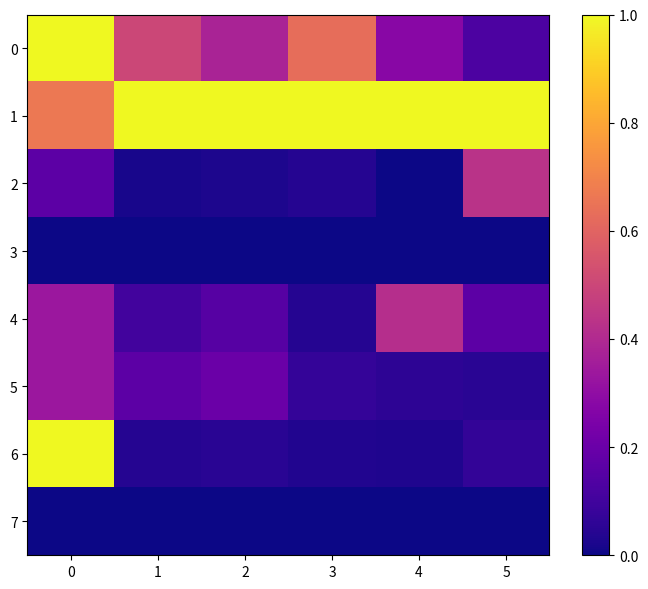

Reading left to right, what are all the values shown in this chart?

0: 0=1.0	1=0.5	2=0.4	3=0.6	4=0.3	5=0.1
1: 0=0.7	1=1.0	2=1.0	3=1.0	4=1.0	5=1.0
2: 0=0.2	1=0.0	2=0.0	3=0.0	4=0.0	5=0.4
3: 0=0.0	1=0.0	2=0.0	3=0.0	4=0.0	5=0.0
4: 0=0.3	1=0.1	2=0.1	3=0.0	4=0.4	5=0.2
5: 0=0.3	1=0.2	2=0.2	3=0.1	4=0.1	5=0.1
6: 0=1.0	1=0.0	2=0.1	3=0.0	4=0.0	5=0.1
7: 0=0.0	1=0.0	2=0.0	3=0.0	4=0.0	5=0.0